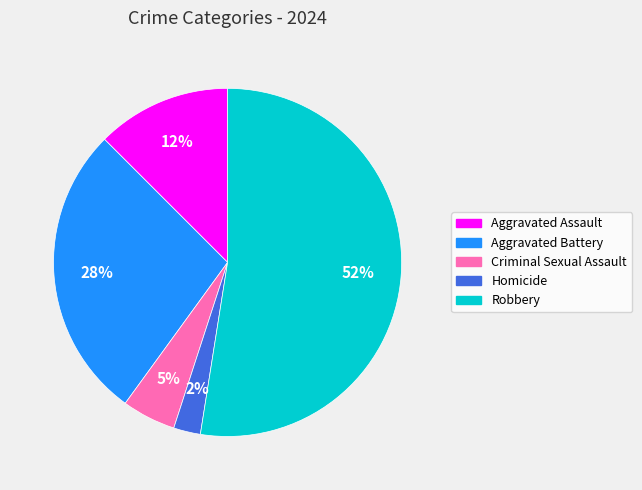

True or false: Criminal Sexual Assault accounts for 5% of the total.

True